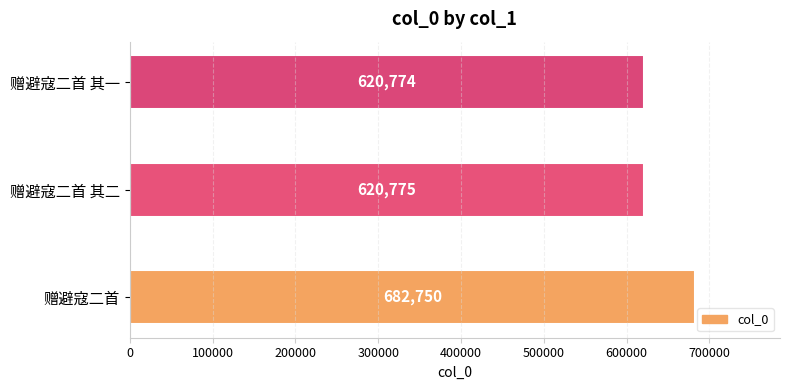

What is the ratio of the value at 赠避寇二首 to the value at 赠避寇二首 其一?

1.1